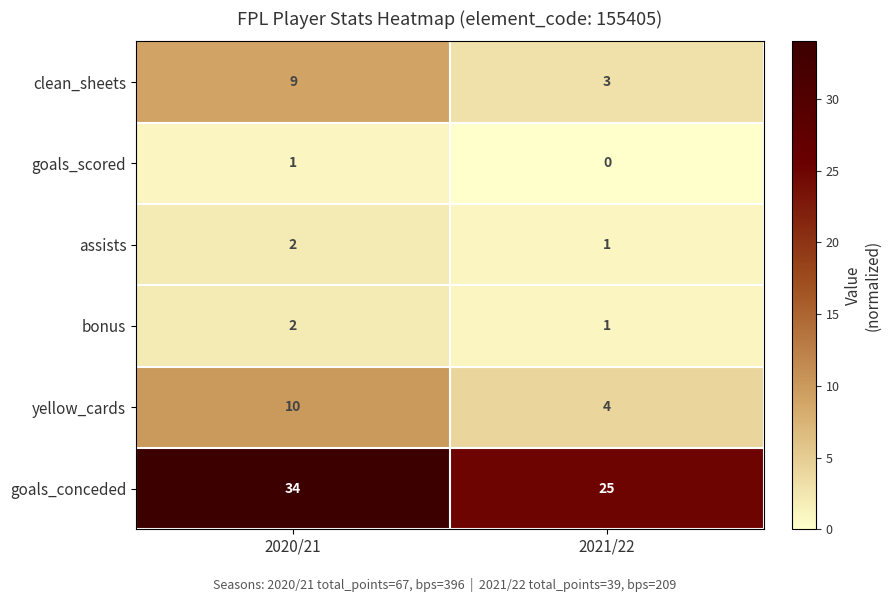

What is the sum of the clean_sheets values at 2021/22 and 2020/21?

12